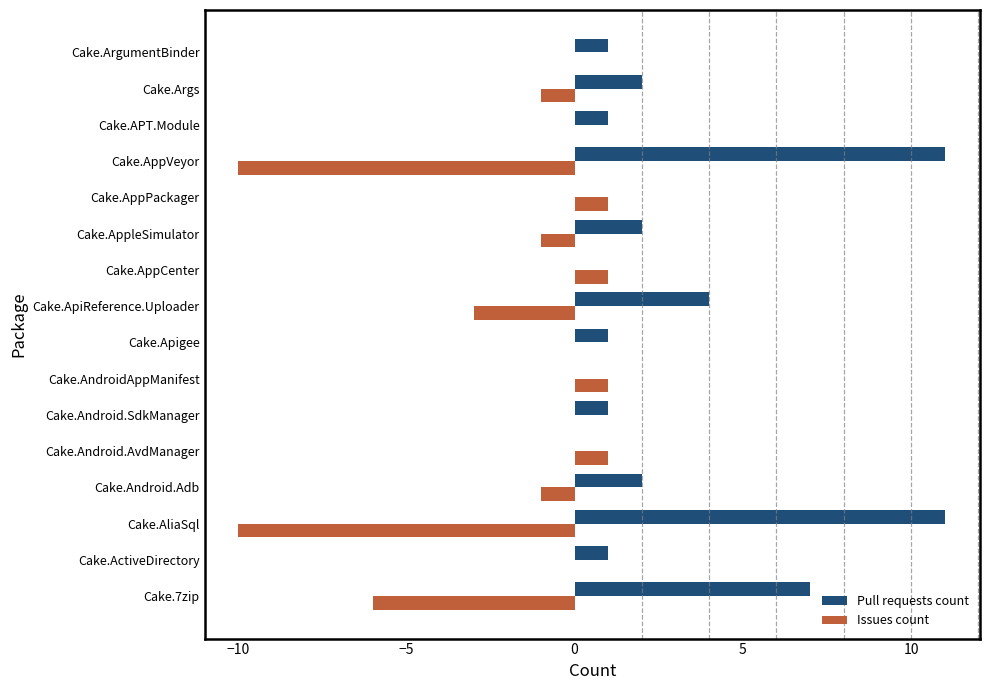

Is it true that Pull requests count equals 2 at Cake.AppleSimulator?

True